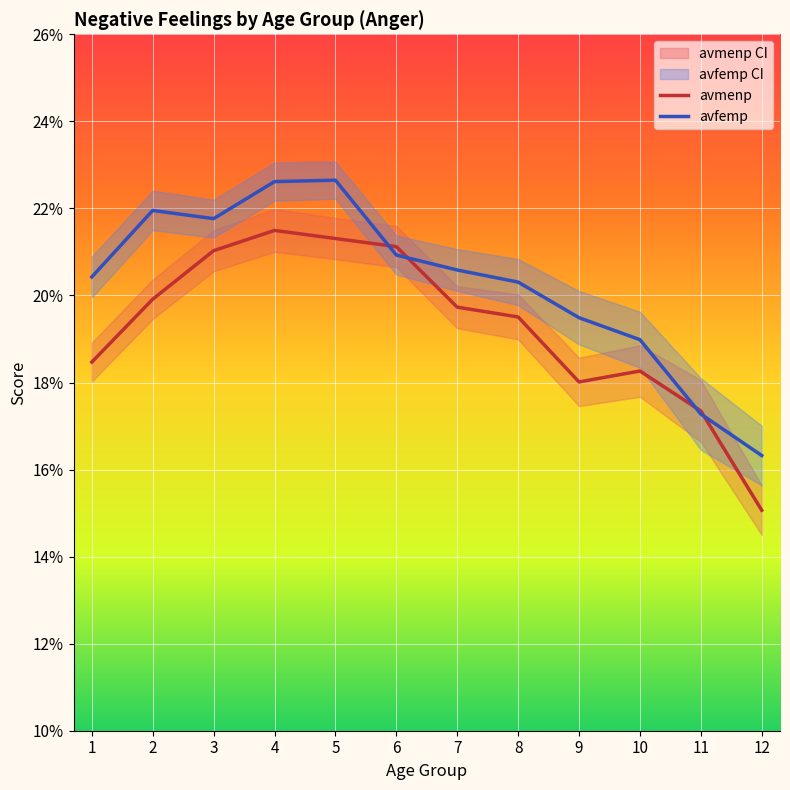

After their last crossing, which series has the higher values: avfemp or avmenp?

avfemp